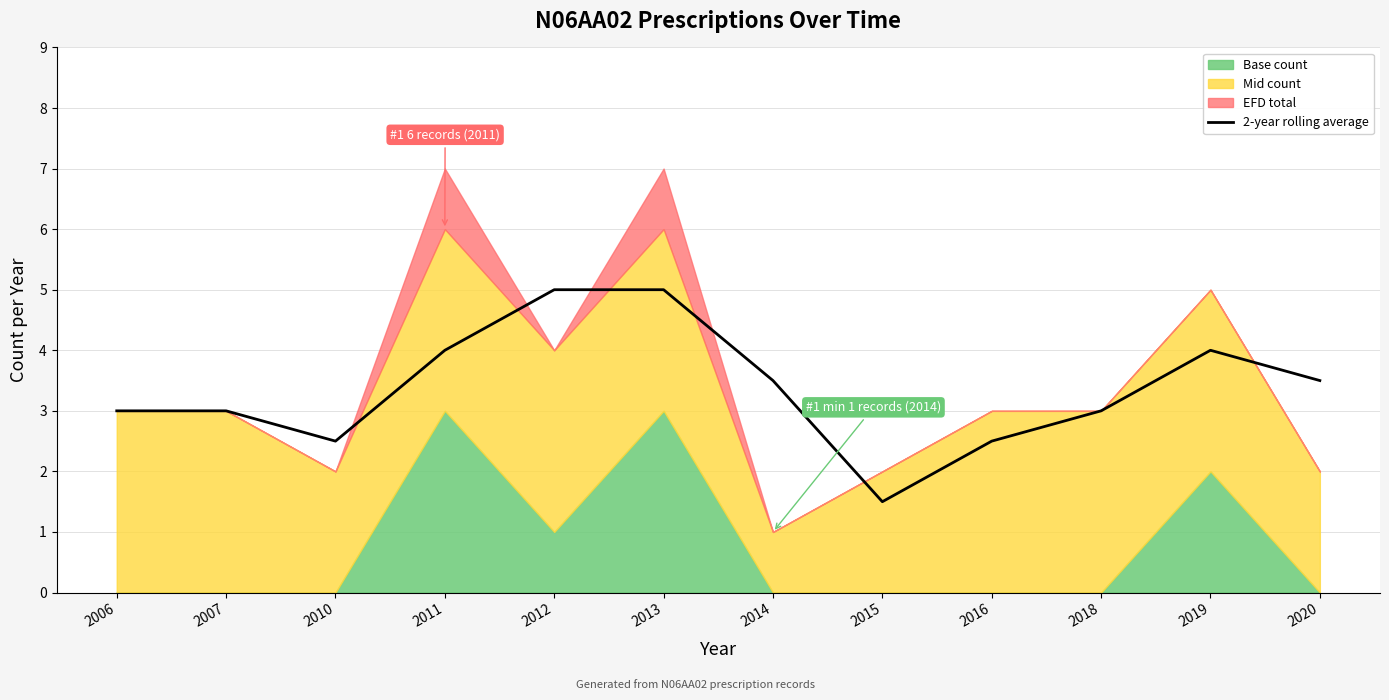

Where is the data nearest to the value 3?

2006